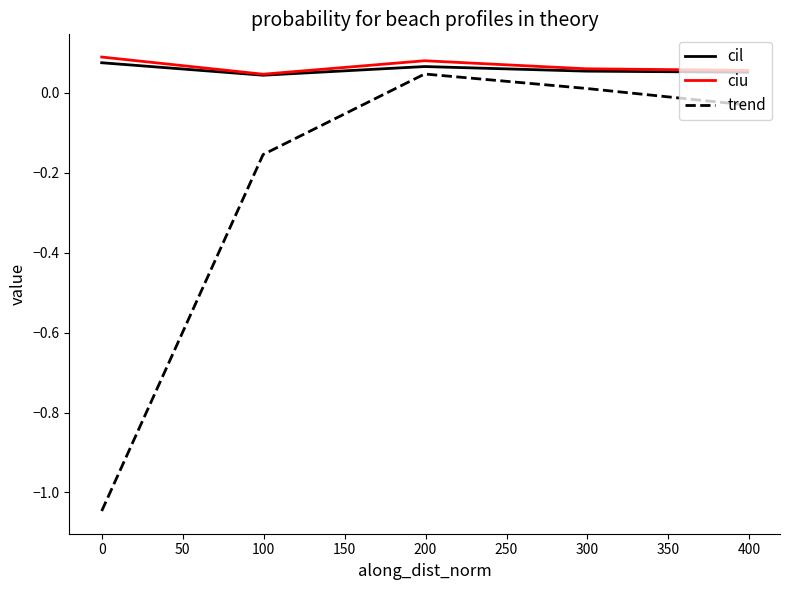

True or false: ciu and trend cross at least once.

False